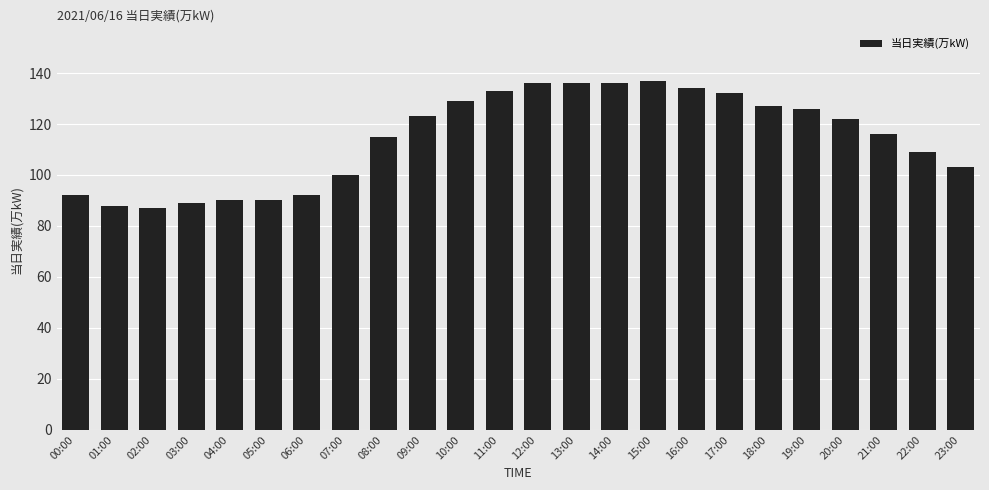

What is the average value?

114